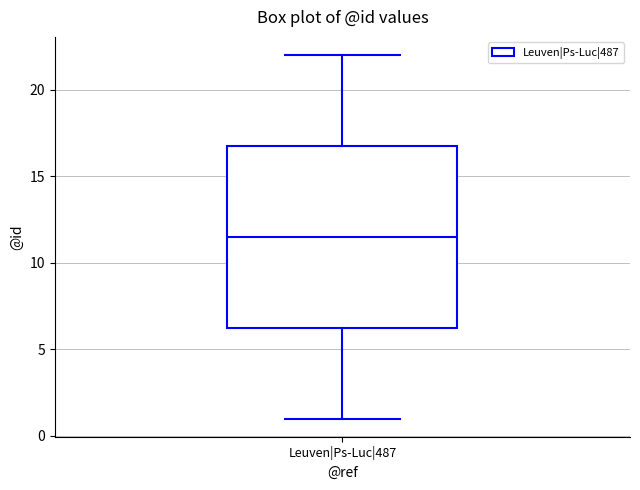

Transcribe this box plot: give where the median line is, the range the box spans, and where the two whiskers end, as read against the y-axis. The values are not printed on the chart, so give them approximately, as read against the axis.

median 11.5, box 6.5 to 17.0, whiskers 1.0 to 22.0